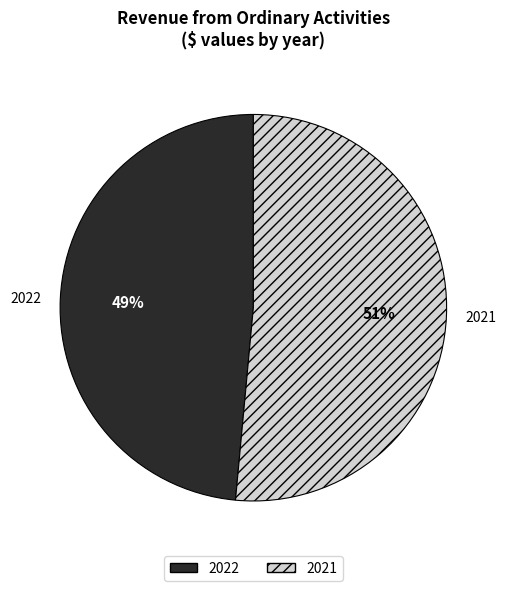

Which category has the biggest portion of the pie?

2021